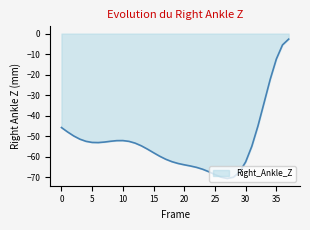

What is the sum of all values?

-1996.9